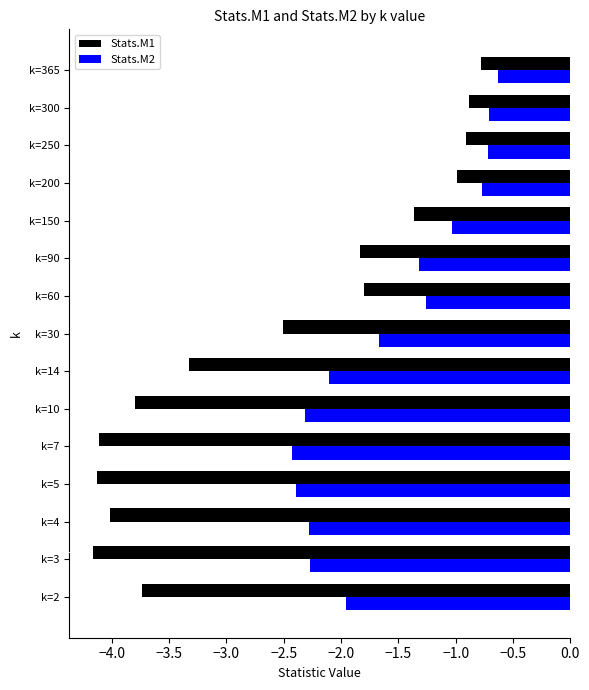

What is the average value of the Stats.M1 series?

-2.6